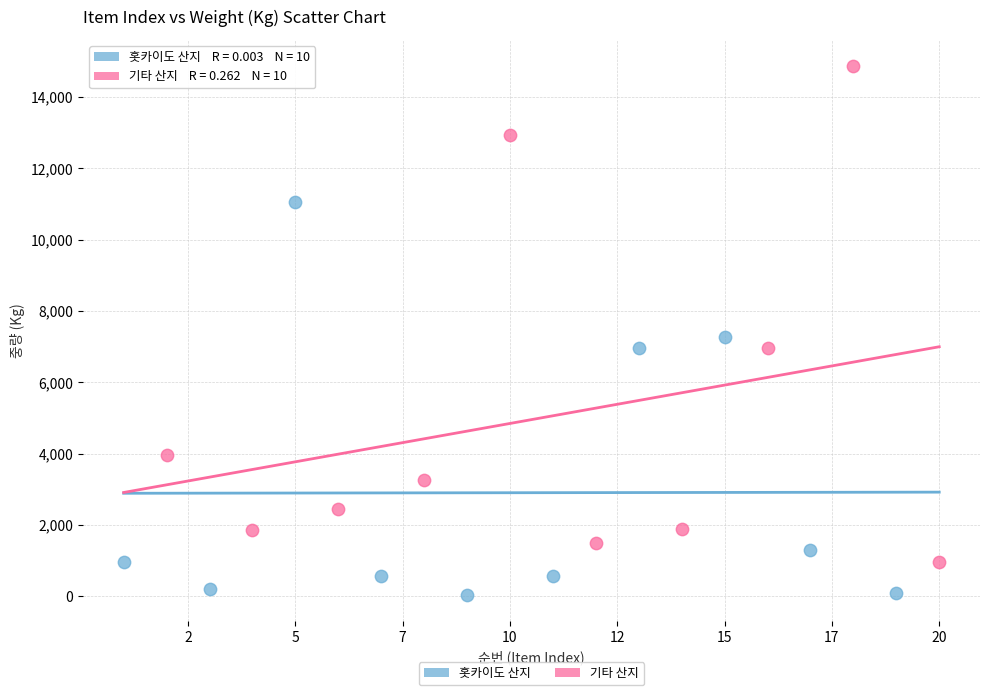

Which series contains the highest Y value?

기타 산지